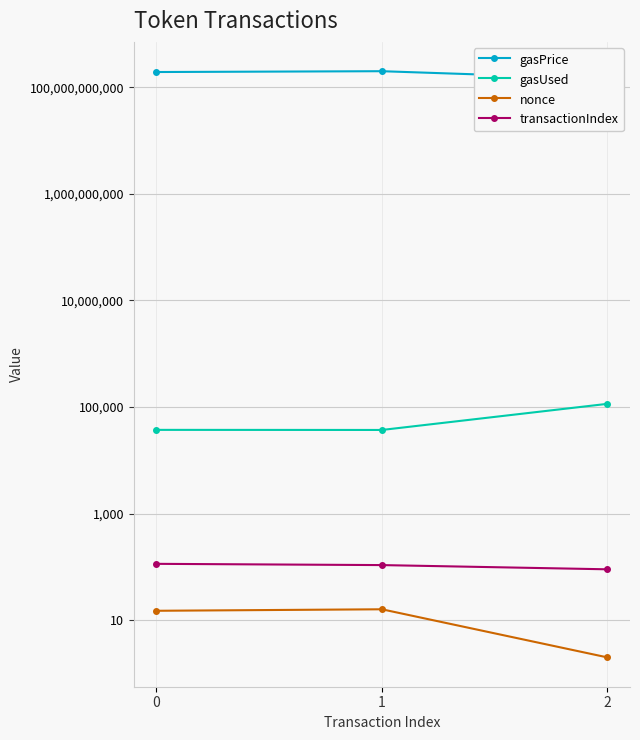

Which series has the largest range (max minus min)?

gasPrice